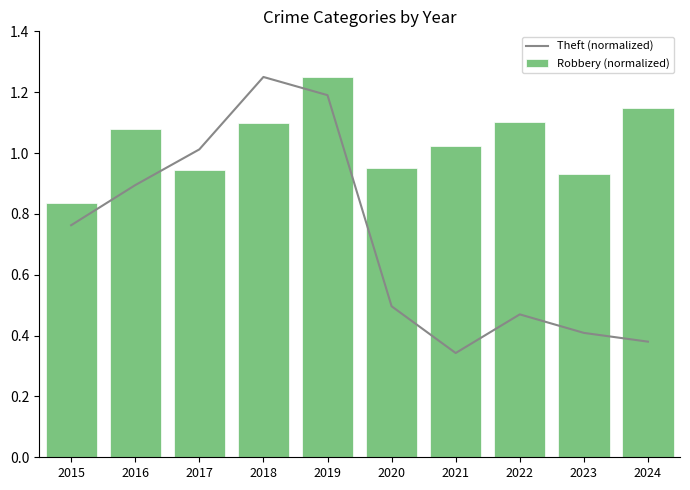

At which label does Robbery (normalized) reach its peak?

2019